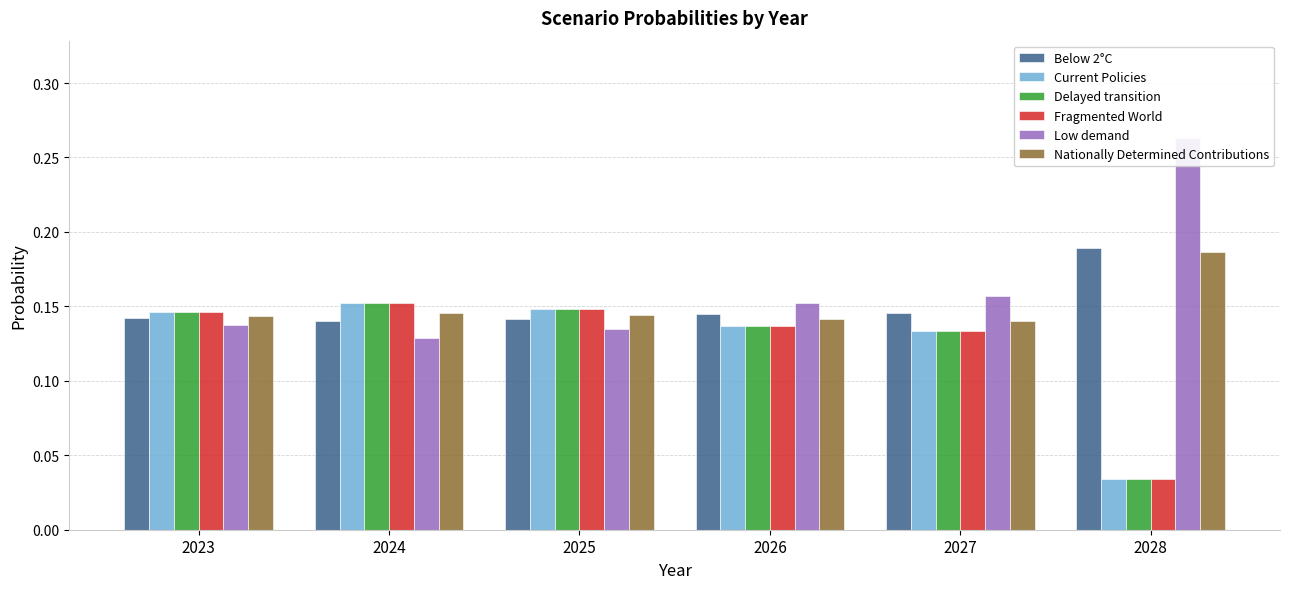

The Delayed transition series shows 0.1 at 2027. True or false?

False